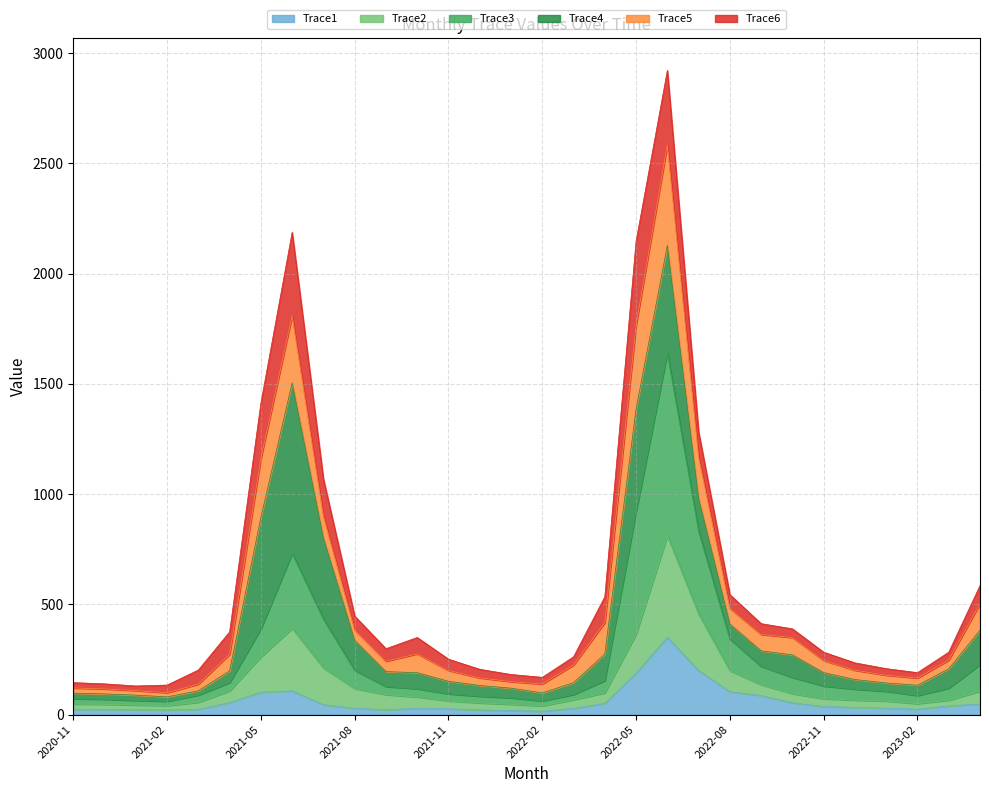

What is the value of the Trace1 point at the 29th from the left?

39.5